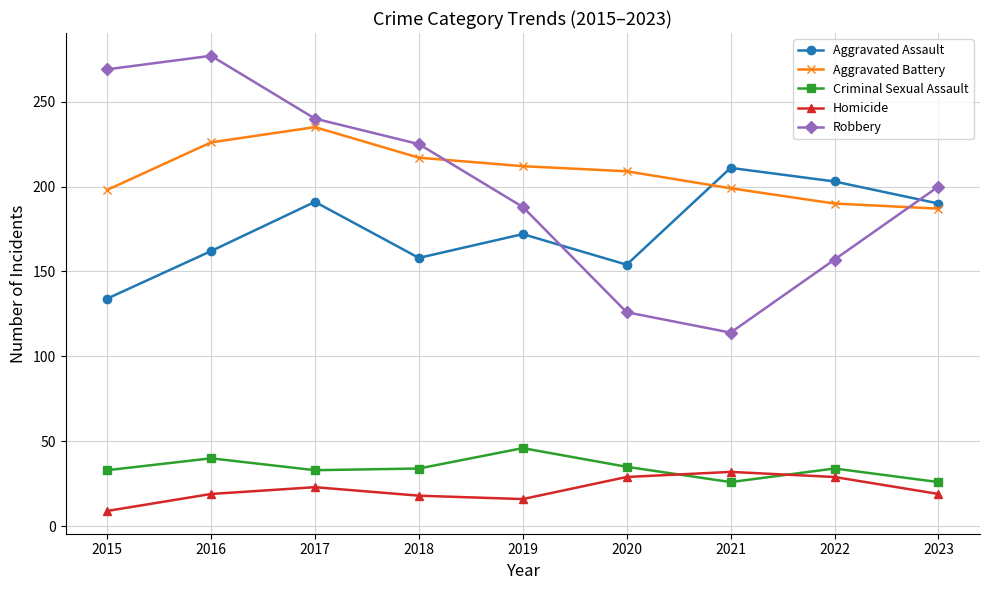

What is the sum of all Criminal Sexual Assault values?

307